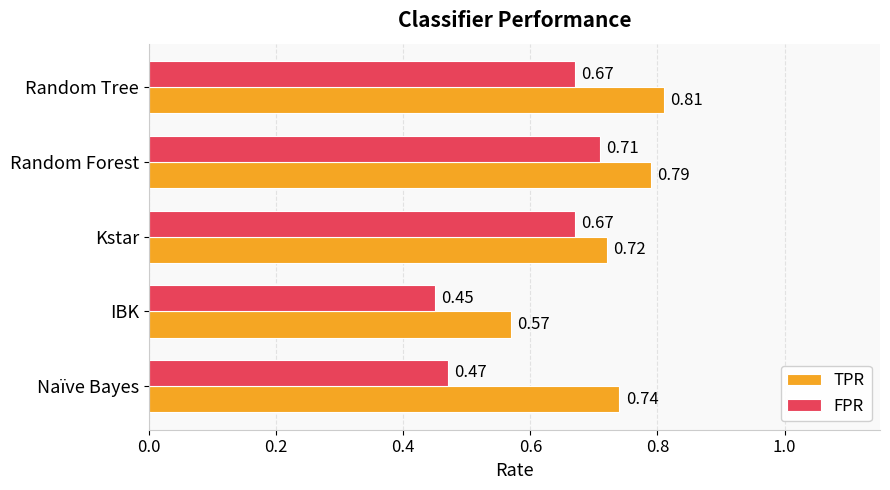

Between Naïve Bayes and Kstar, which series saw the biggest shift?

FPR